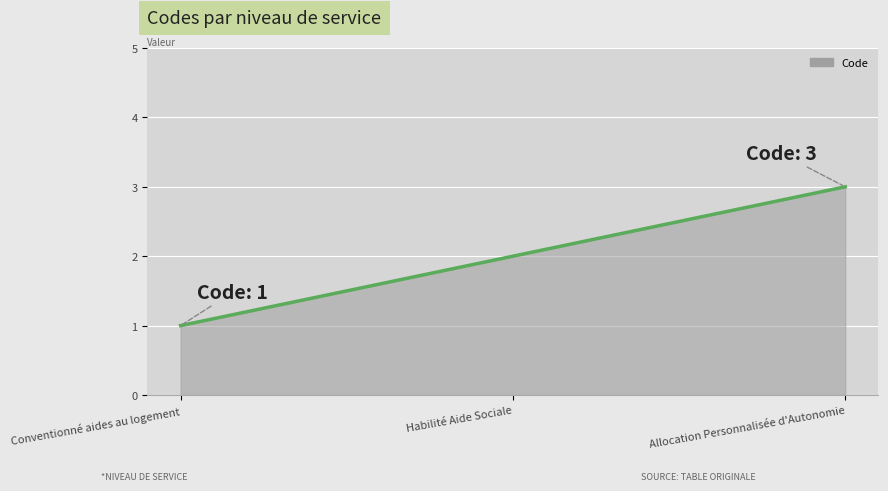

At which category does the chart reach its peak across all series?

Allocation Personnalisée d'Autonomie